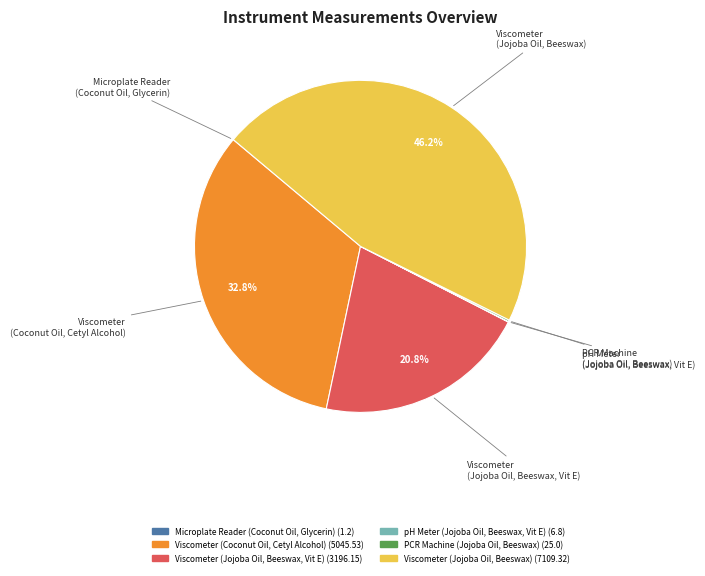

Is there any slice that represents more than half of the pie?

No